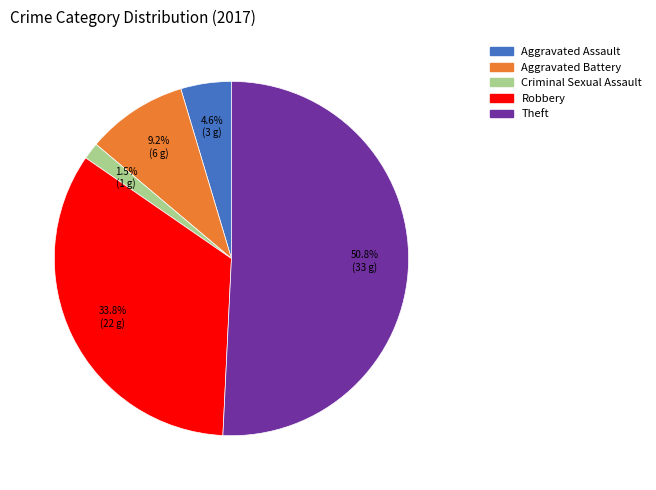

True or false: Theft accounts for 56% of the total.

False